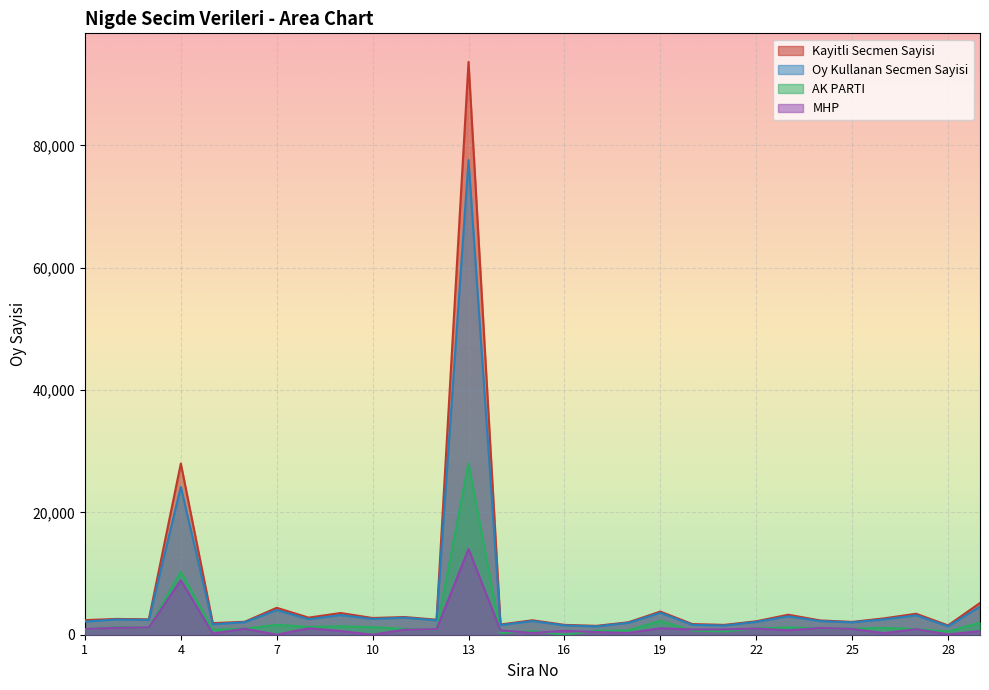

Rank the series at 23 from lowest to highest value.

MHP, AK PARTI, Oy Kullanan Secmen Sayisi, Kayitli Secmen Sayisi